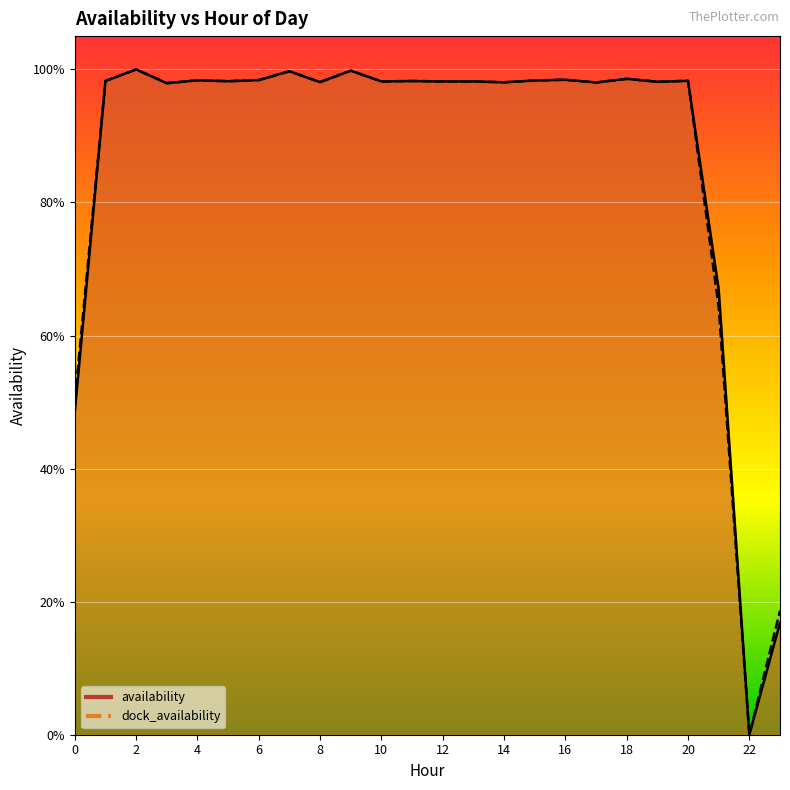

Rank the categories by dock_availability value from highest to lowest.

2, 9, 7, 18, 16, 6, 4, 15, 20, 1, 11, 5, 10, 12, 13, 19, 8, 14, 17, 3, 21, 0, 23, 22